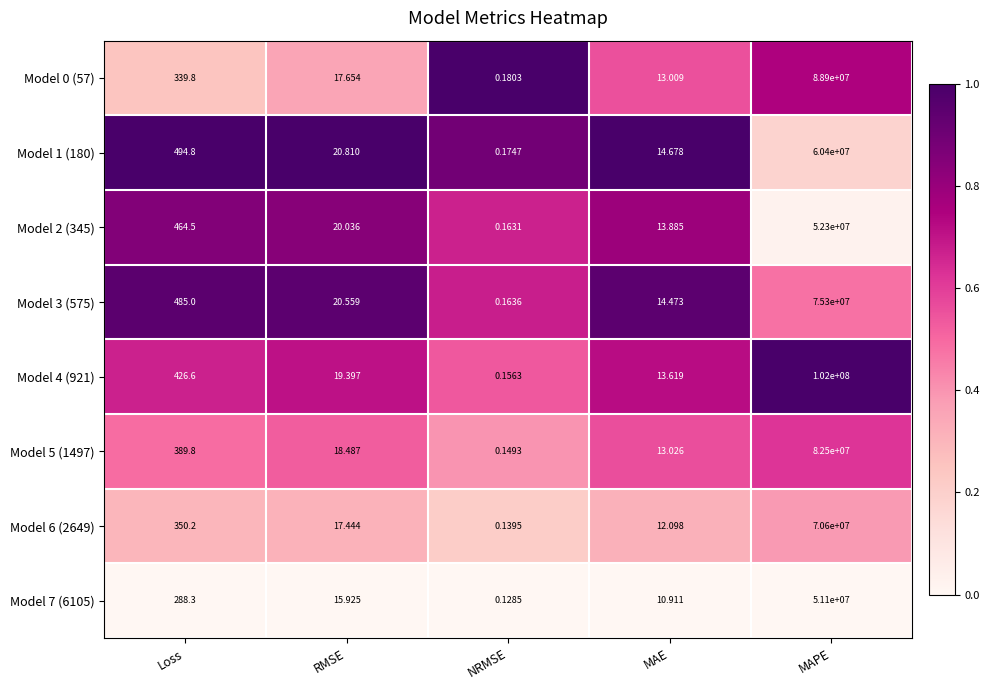

Rank the categories by Model 6 (2649) value from lowest to highest.

NRMSE, MAE, RMSE, Loss, MAPE